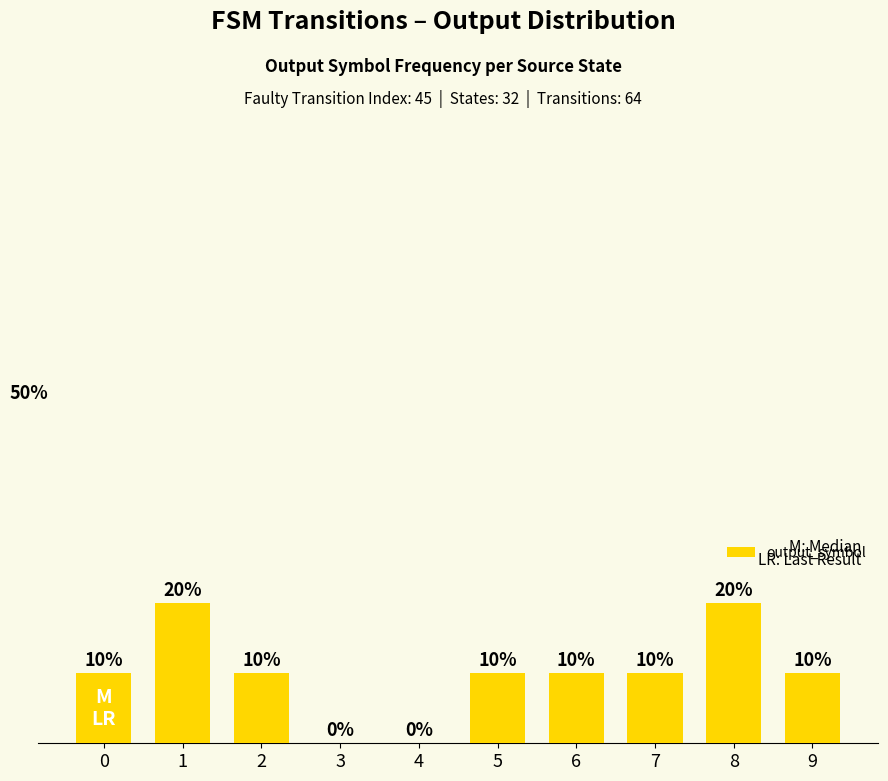

The chart shows a value of 10 at 5. True or false?

True